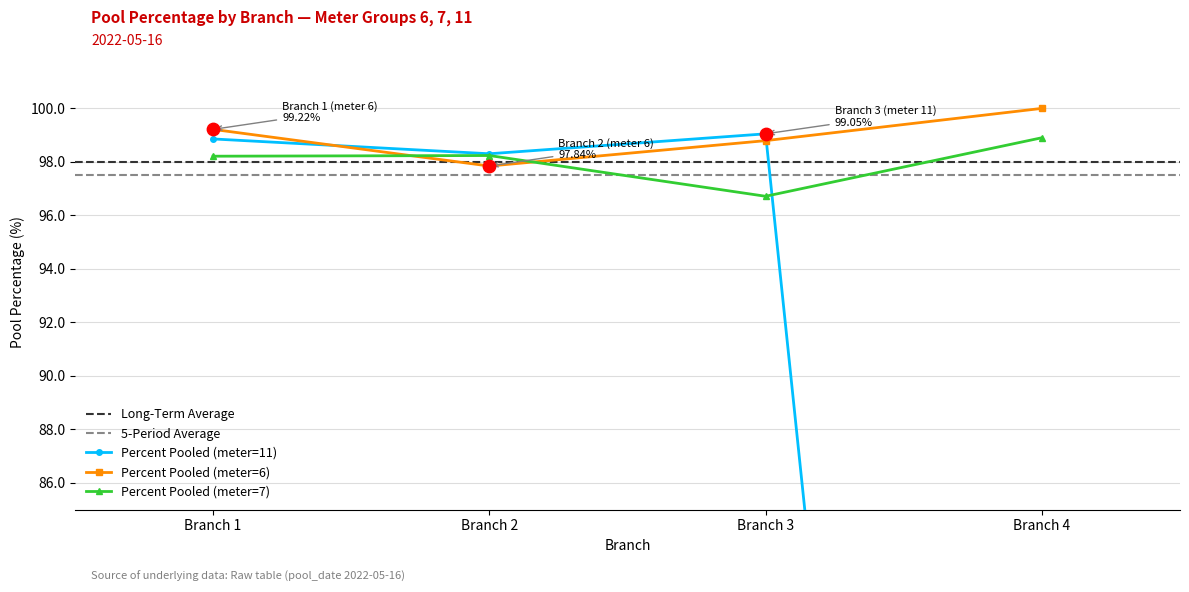

At how many categories does at least one series exceed 43?

4